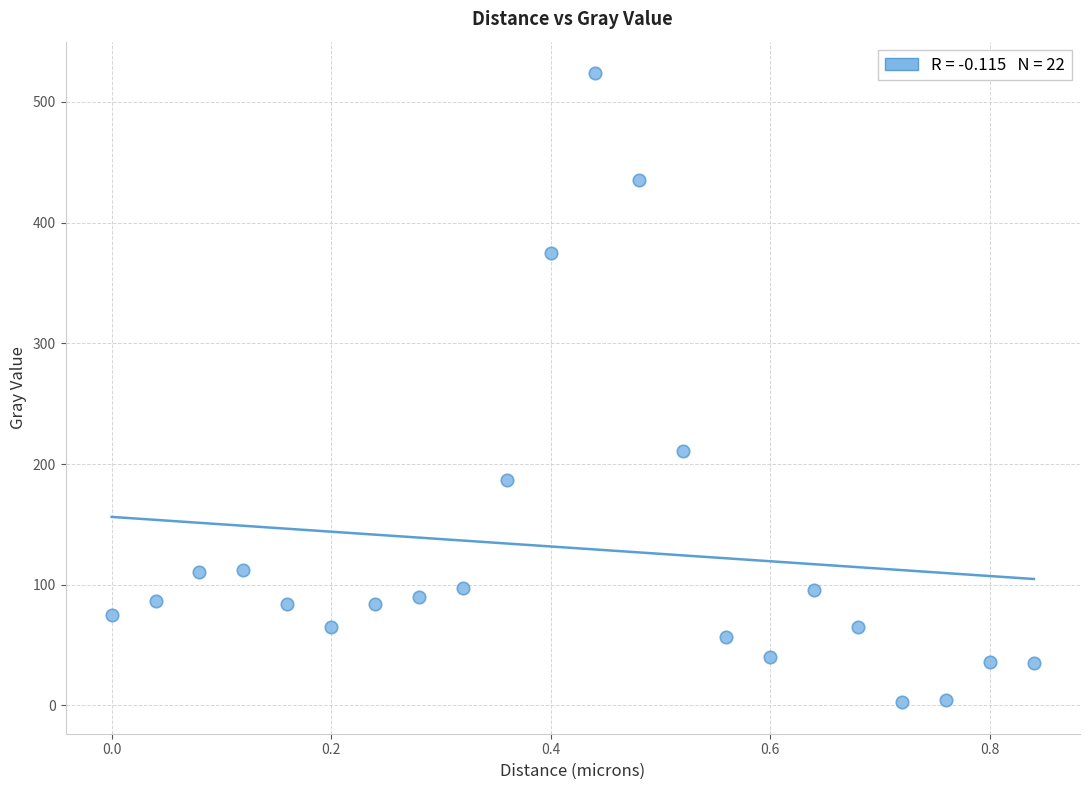

What Y value in the scatter plot is closest to 263?

210.6